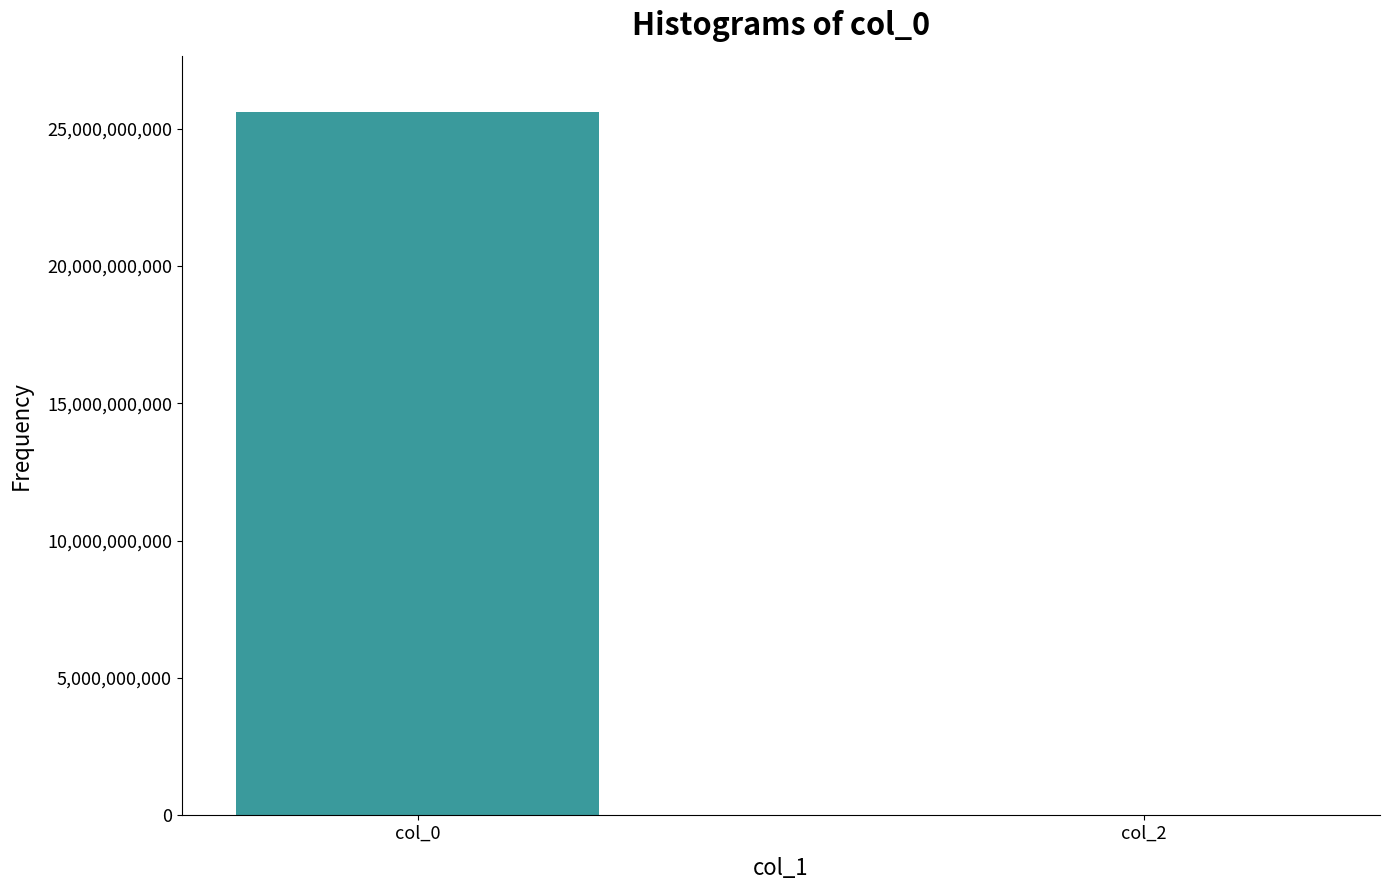

How many values are between 0 and 25598438984?

2